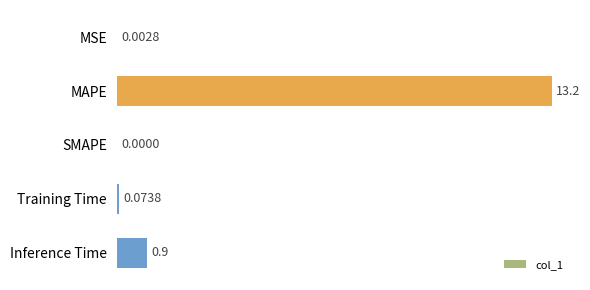

Where is the data nearest to the value 6?

Inference Time